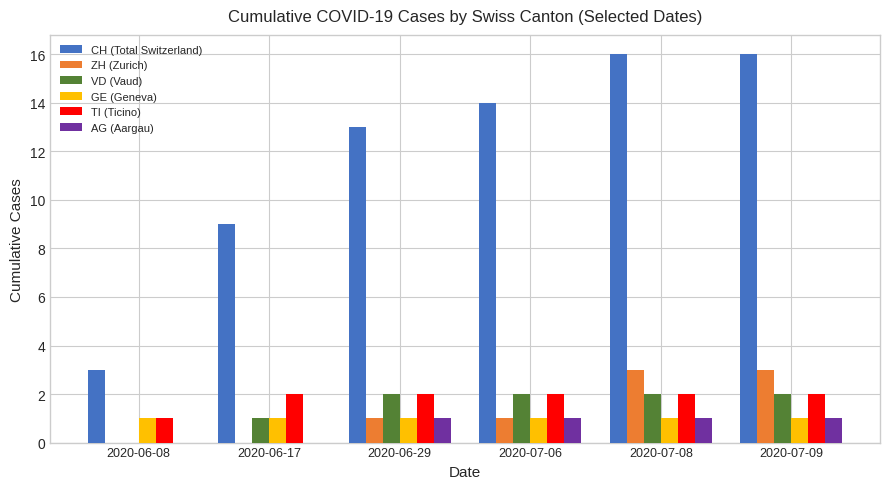

The value of VD (Vaud) at 2020-06-17 is 1. True or false?

True